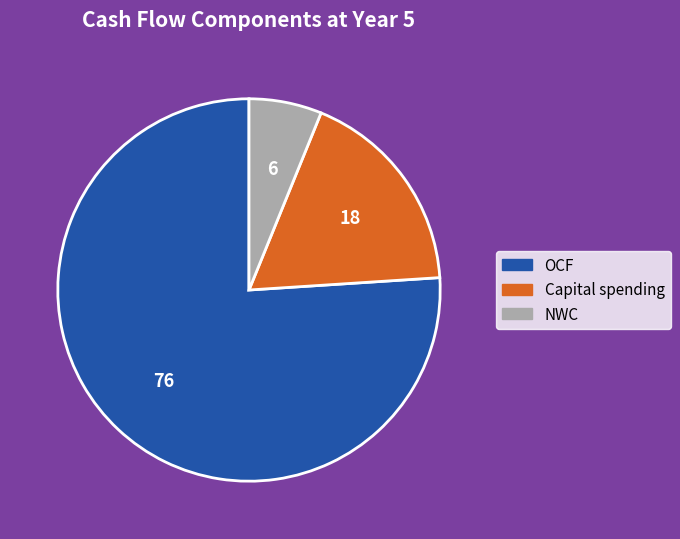

Count the number of slices in the pie.

3